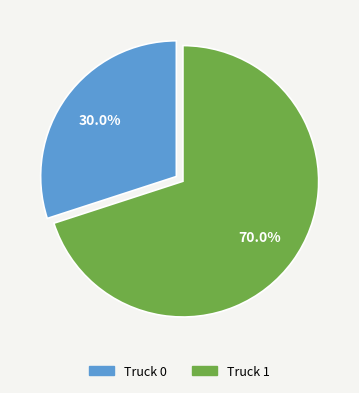

What is the total percentage of Truck 0 and Truck 1?

100.0%